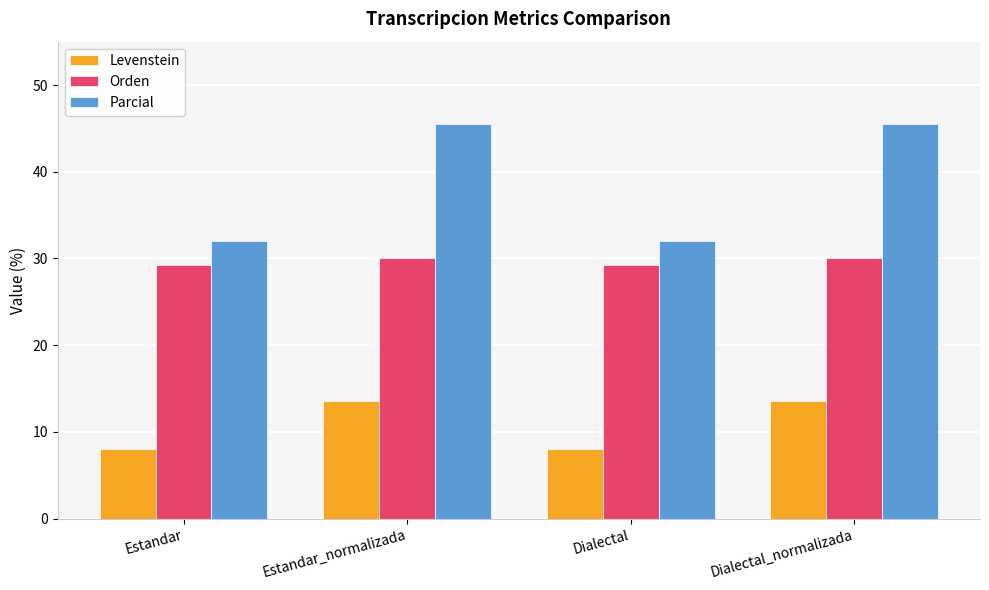

Read the Levenstein value at Estandar_normalizada.

13.5